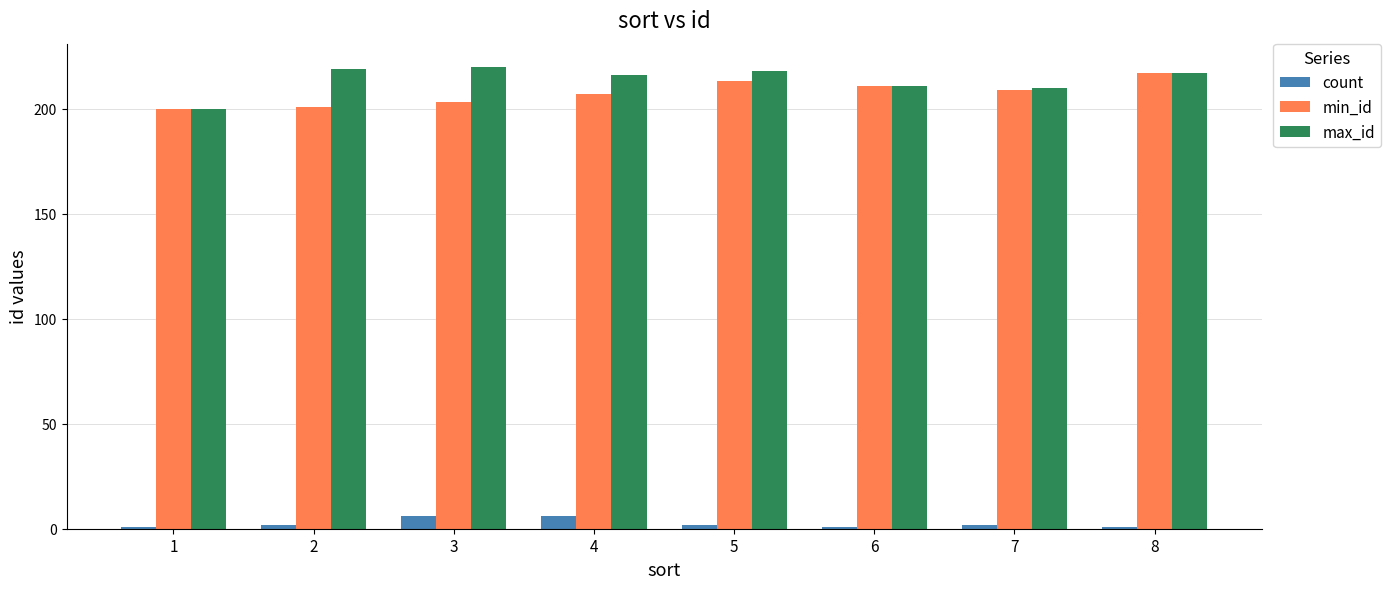

What is the greatest value displayed?

220